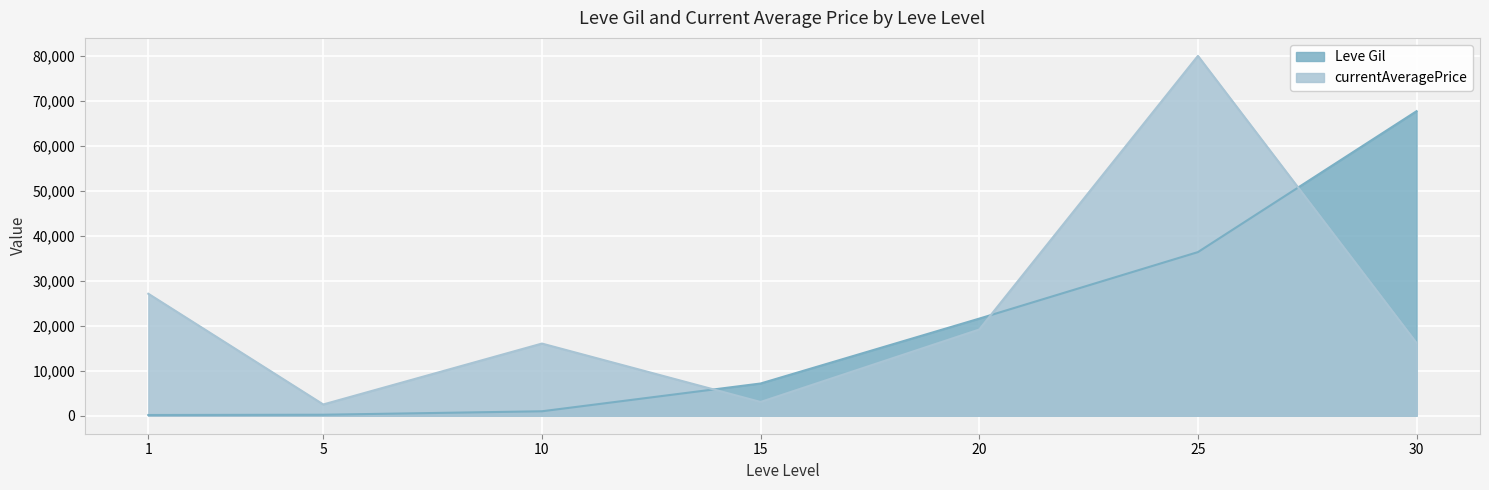

What is the highest value of the currentAveragePrice series?

80029